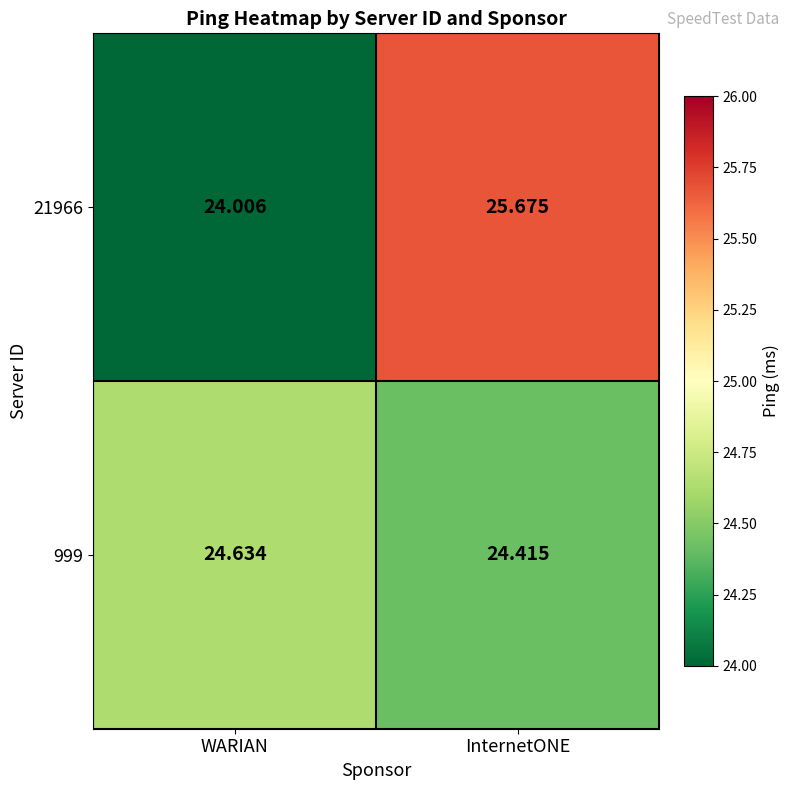

At which label is 999 closest to 24?

InternetONE